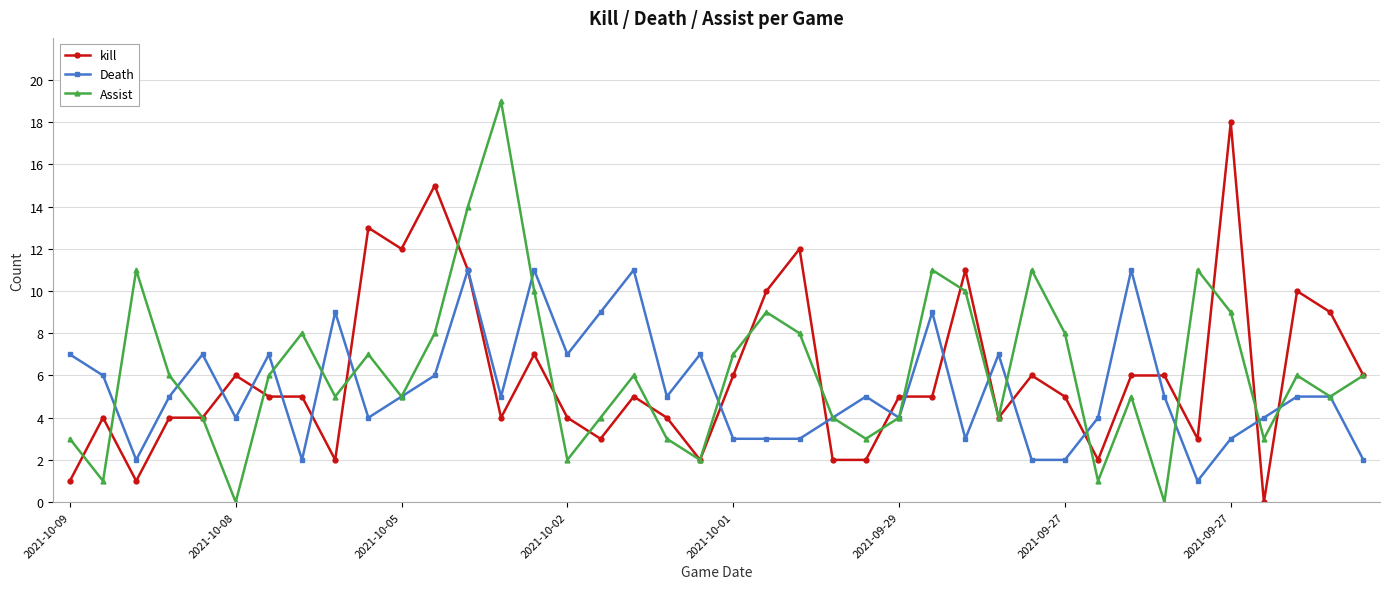

Rank the series by their maximum value, from highest to lowest.

Assist, kill, Death